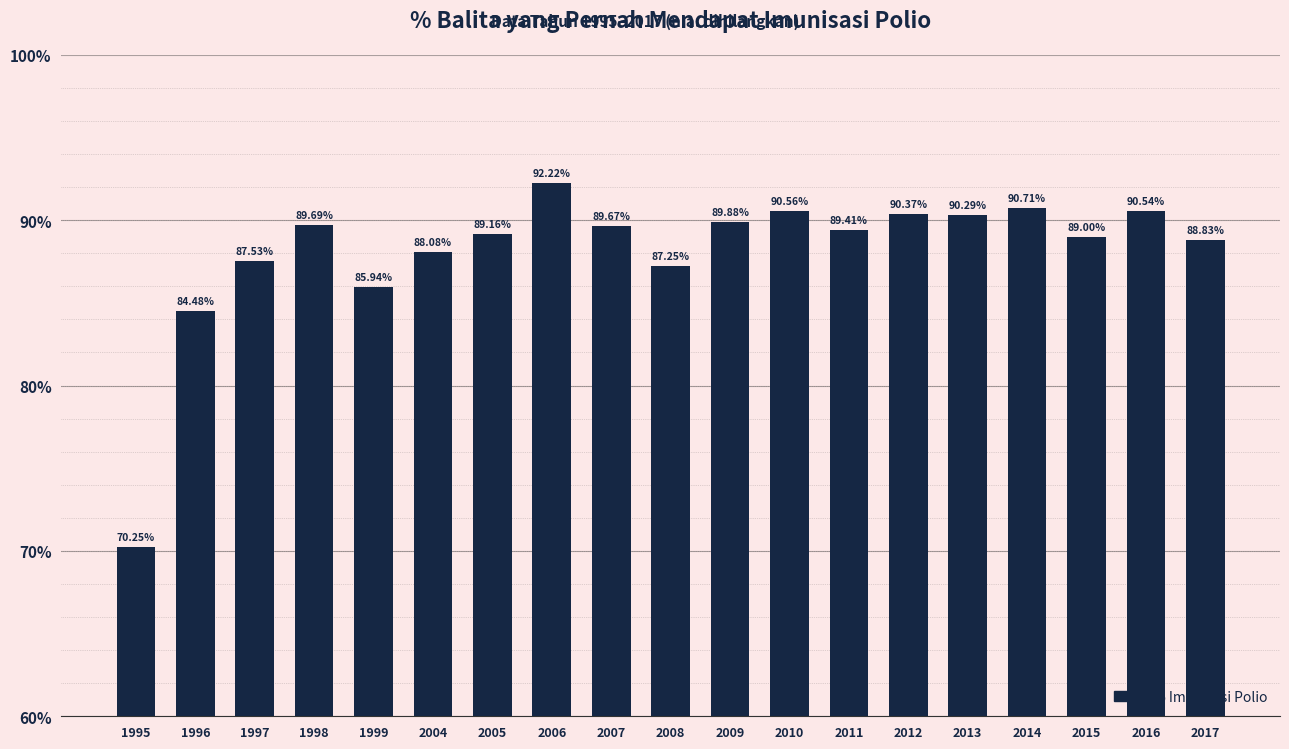

How many bars are there in total?

19